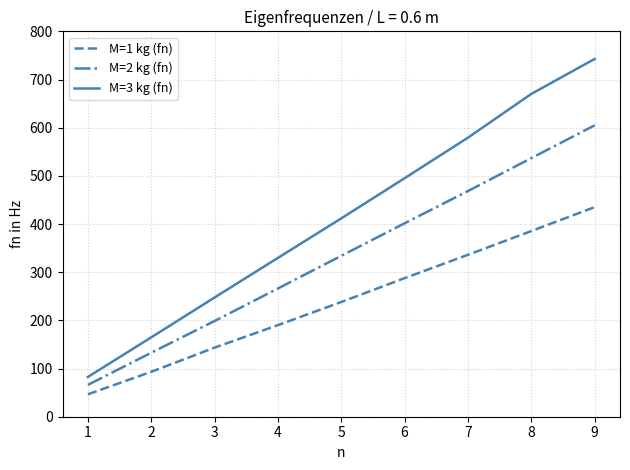

Does the chart display data point markers on the line(s)?

No